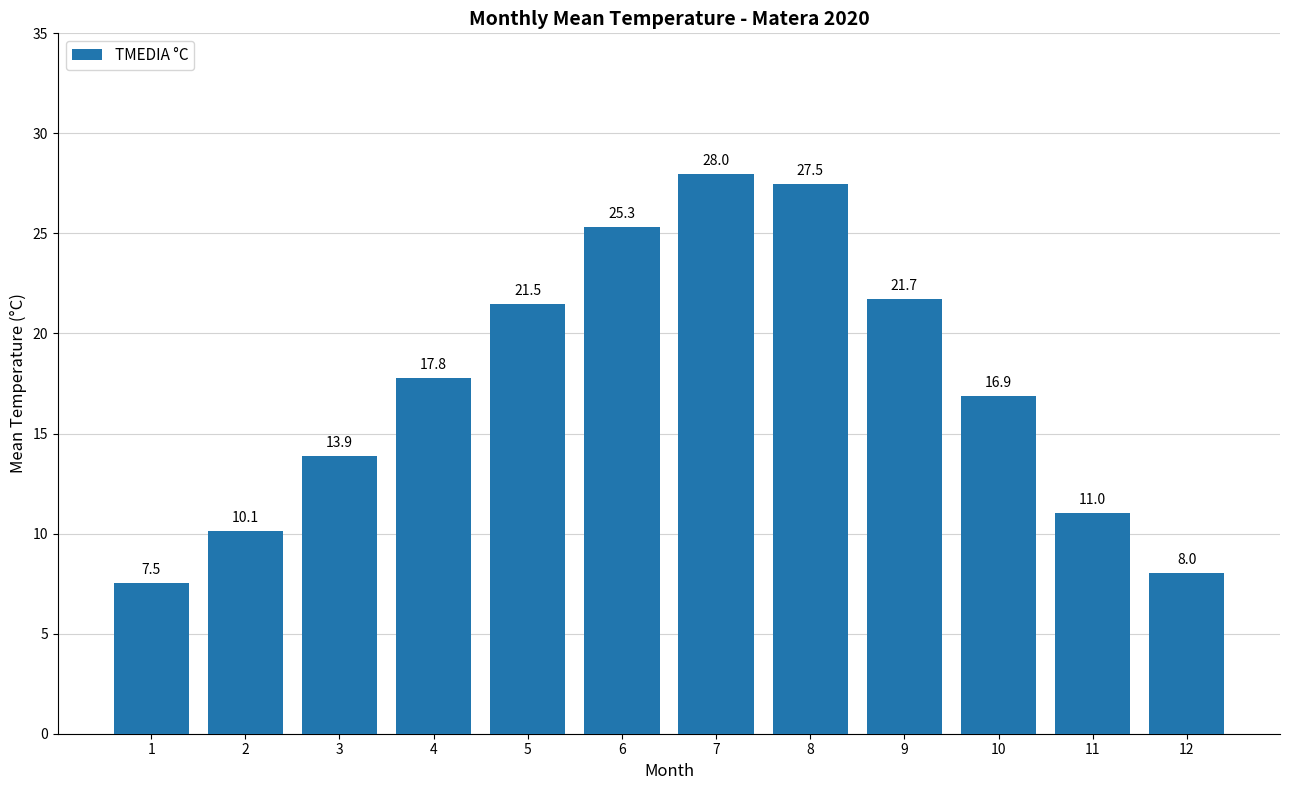

What is the ratio of the value at 10 to the value at 8?

0.6